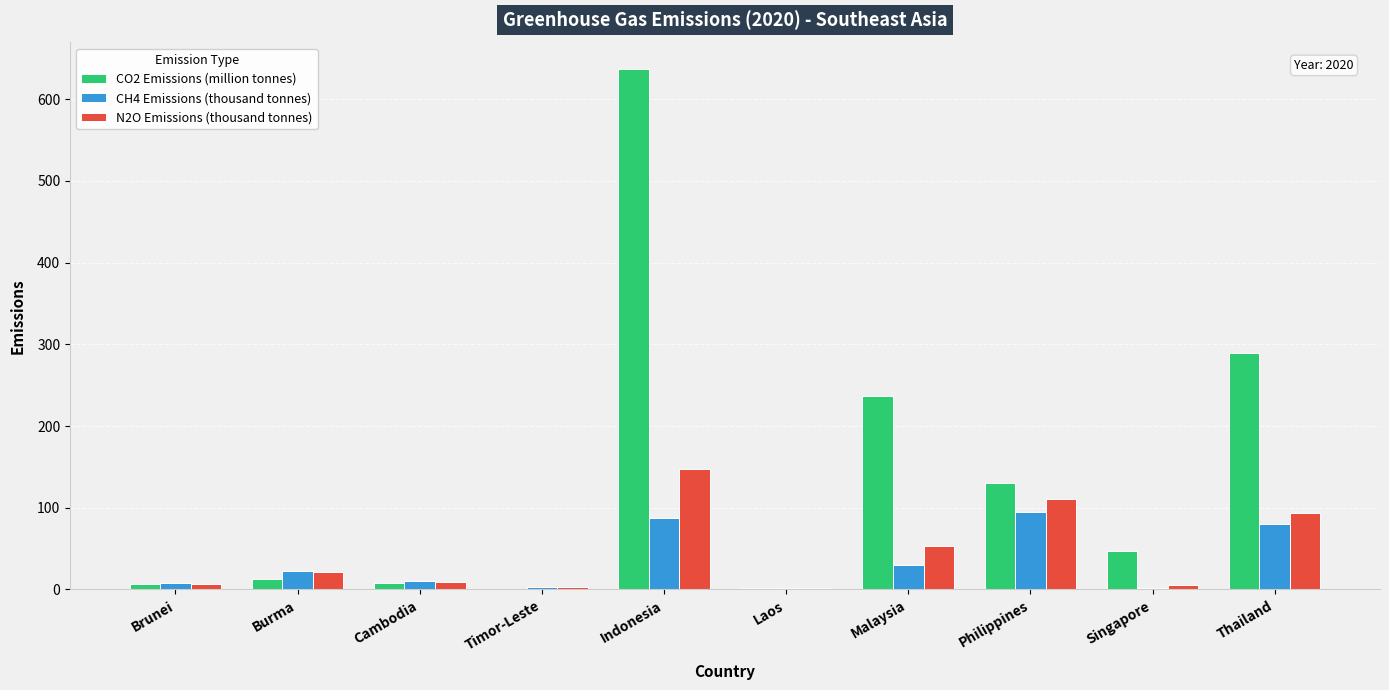

At which category does the chart reach its peak across all series?

Indonesia